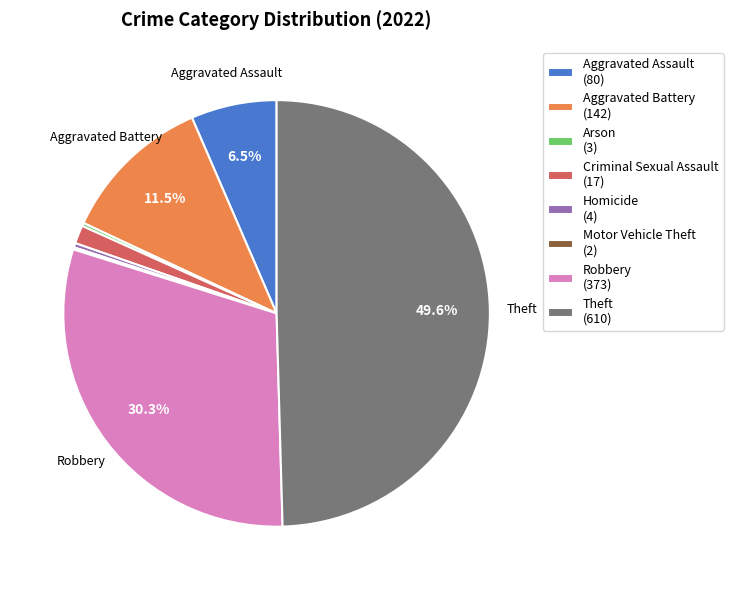

Combined, do Aggravated Battery (142) and Criminal Sexual Assault (17) account for over 50%?

No